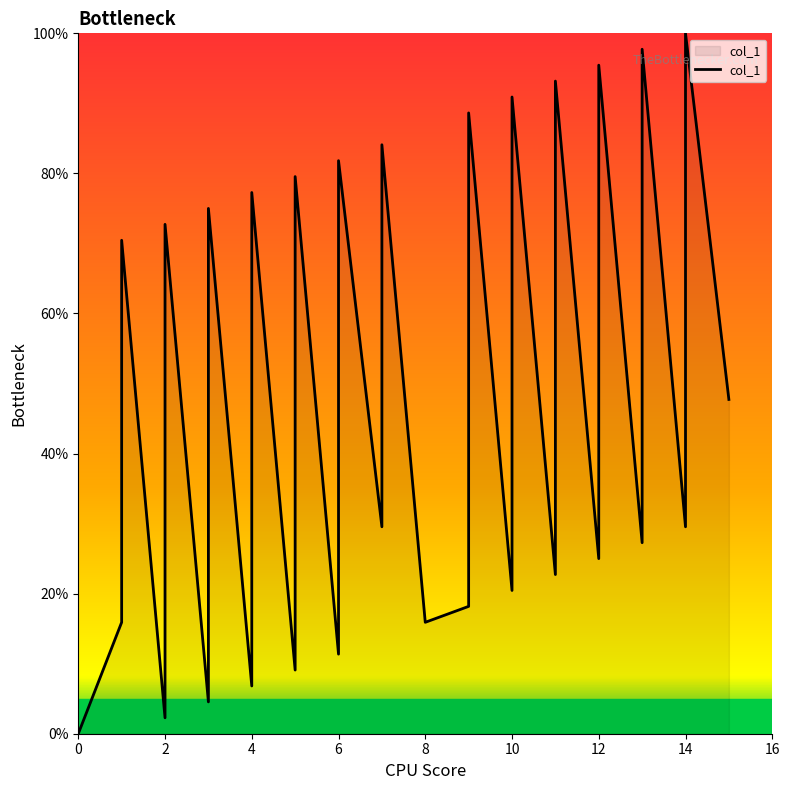

True or false: the data shows 8.5 at 27.

False